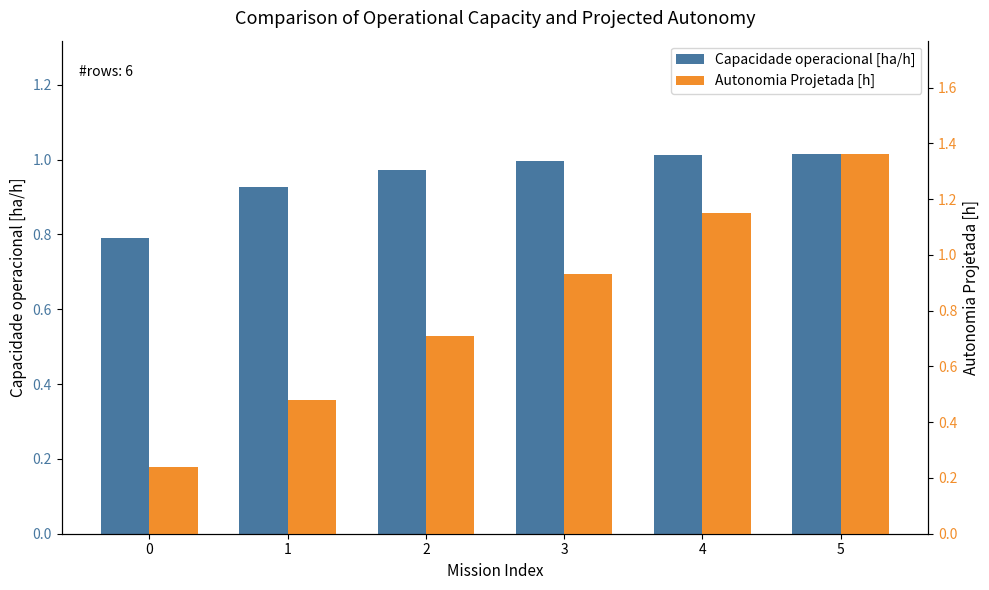

Is the value of Capacidade operacional [ha/h] at 5 greater than the value of Autonomia Projetada [h] at 0?

Yes